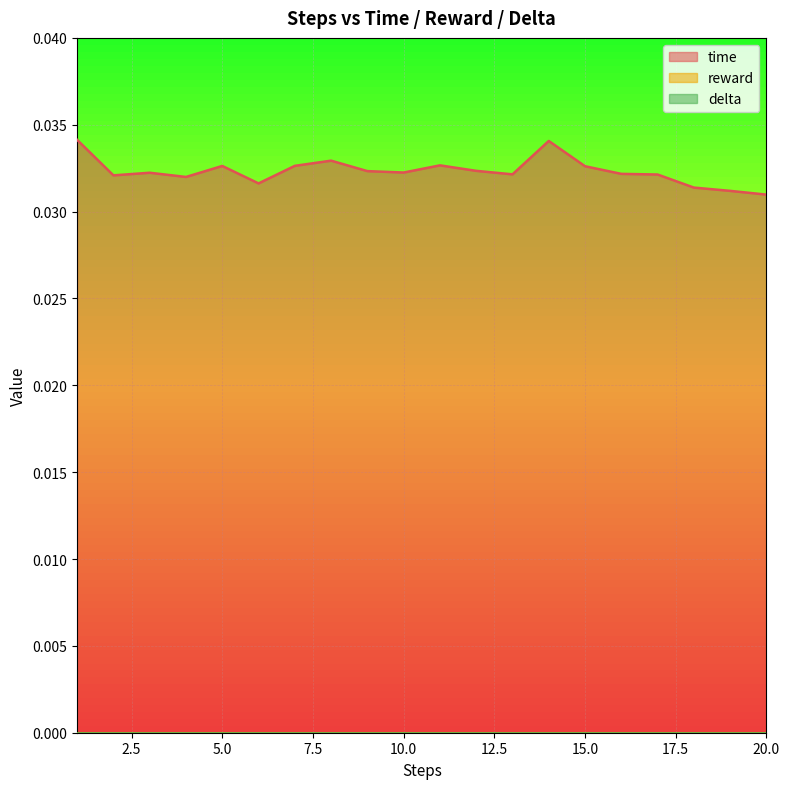

What are all the series names shown in the legend?

time, reward, delta